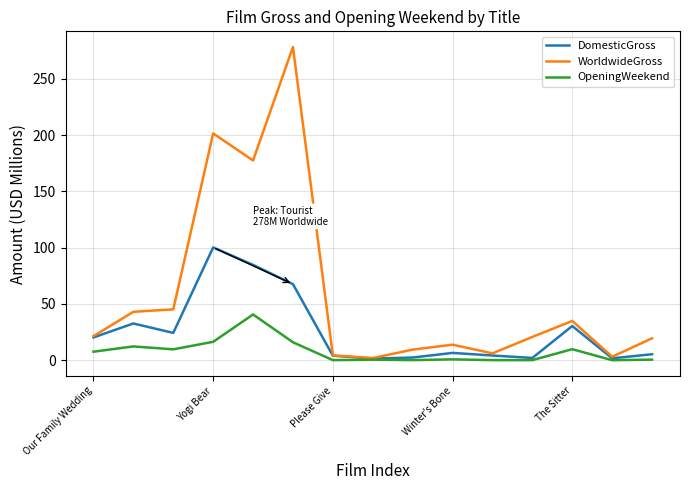

Which series has the widest spread of values?

WorldwideGross